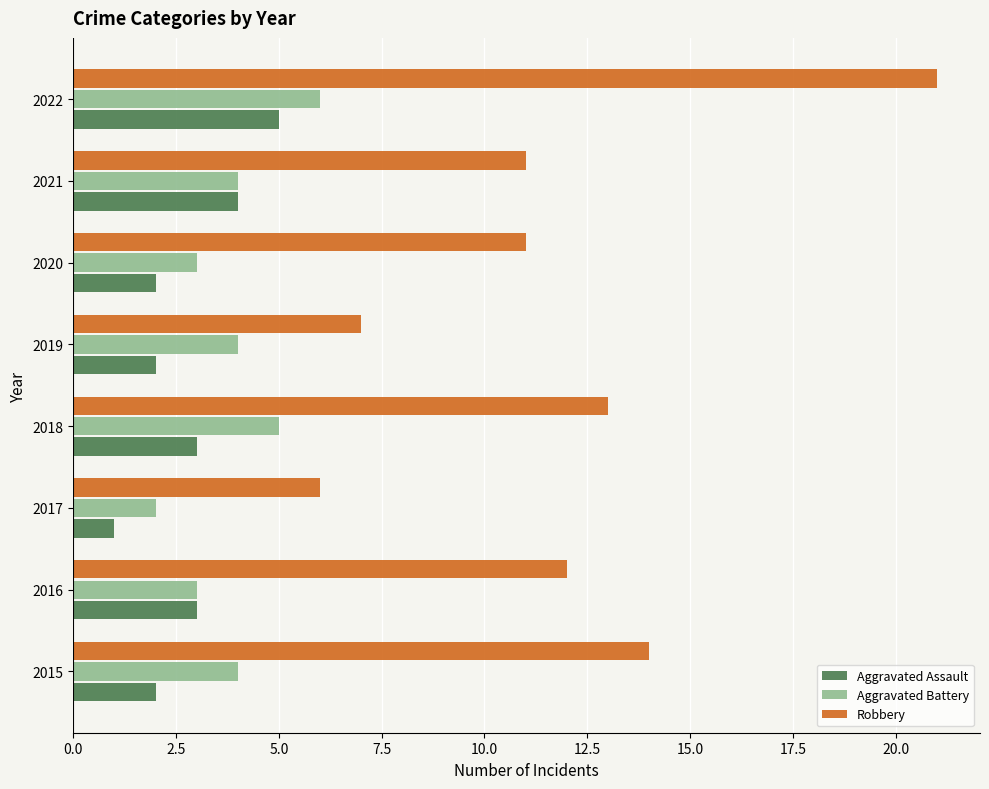

Is it true that Robbery equals 18 at 2015?

False